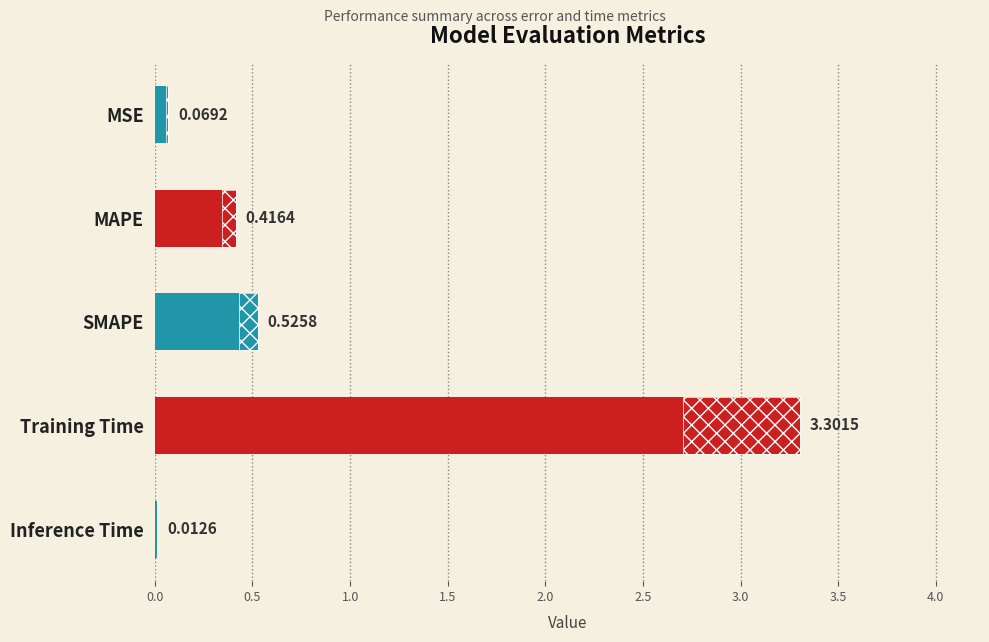

Are the bars horizontal?

Yes